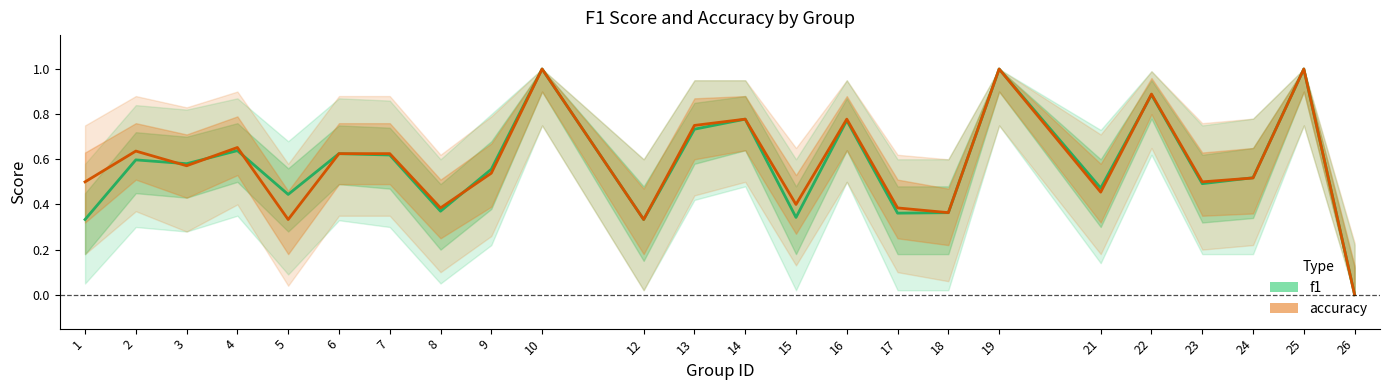

What is the difference between the maximum and second lowest values in the f1 series?

0.7